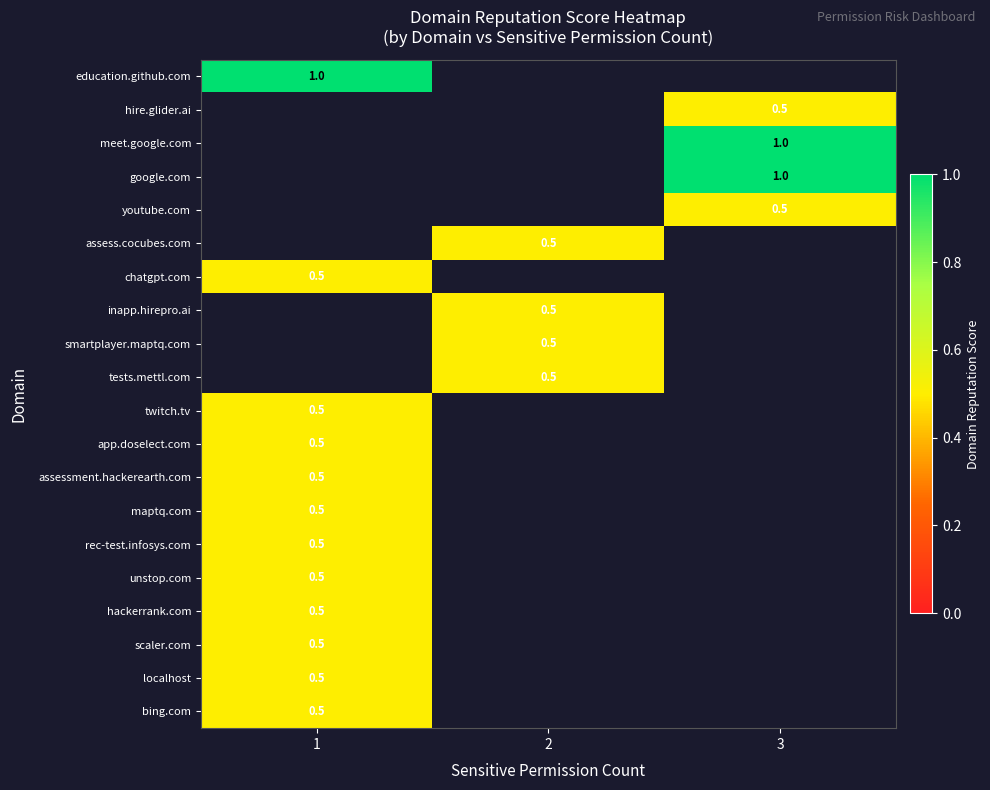

List the series in order of their overall mean, lowest first.

education.github.com, hire.glider.ai, meet.google.com, google.com, youtube.com, assess.cocubes.com, chatgpt.com, inapp.hirepro.ai, smartplayer.maptq.com, tests.mettl.com, twitch.tv, app.doselect.com, assessment.hackerearth.com, maptq.com, rec-test.infosys.com, unstop.com, hackerrank.com, scaler.com, localhost, bing.com